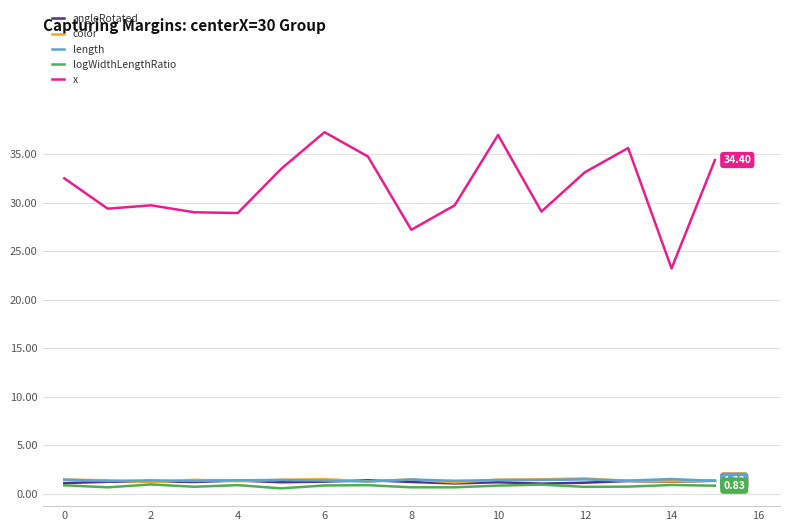

True or false: x and length cross at least once.

False